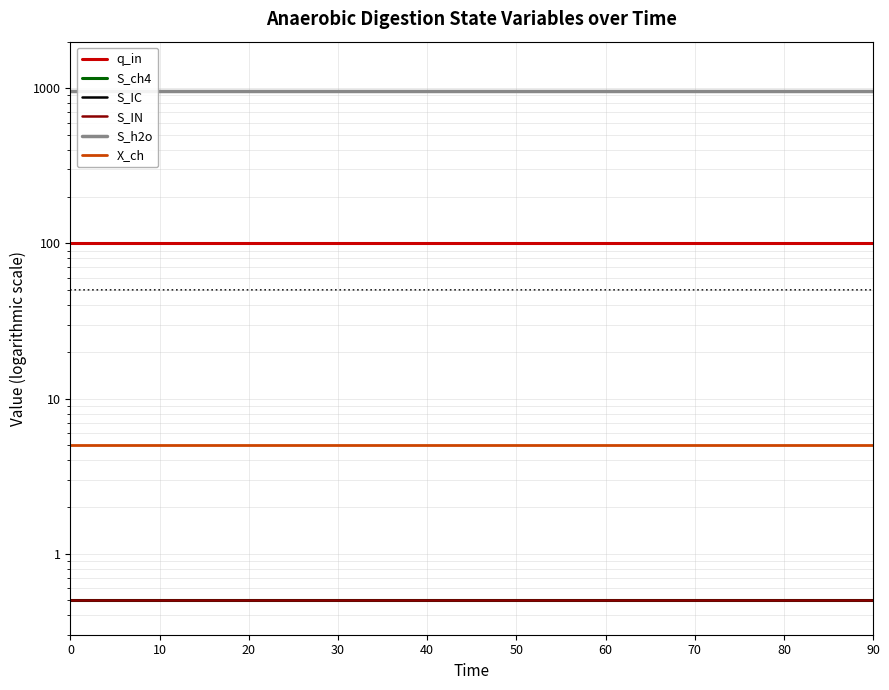

The S_IN series shows 0.5 at 60. True or false?

True